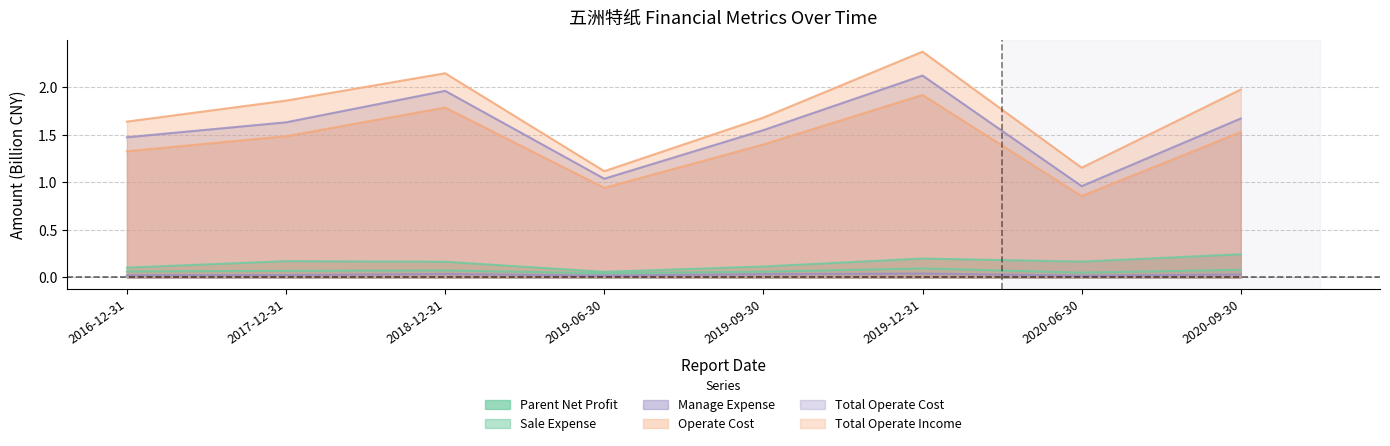

Which series has the largest range (max minus min)?

TOTAL_OPERATE_INCOME